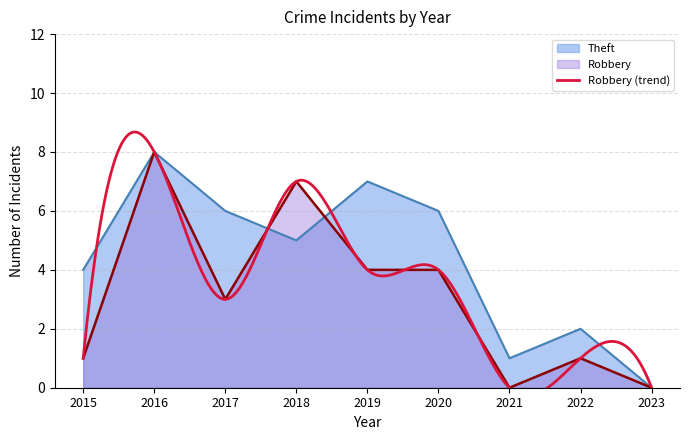

Count the number of categories in the chart.

9